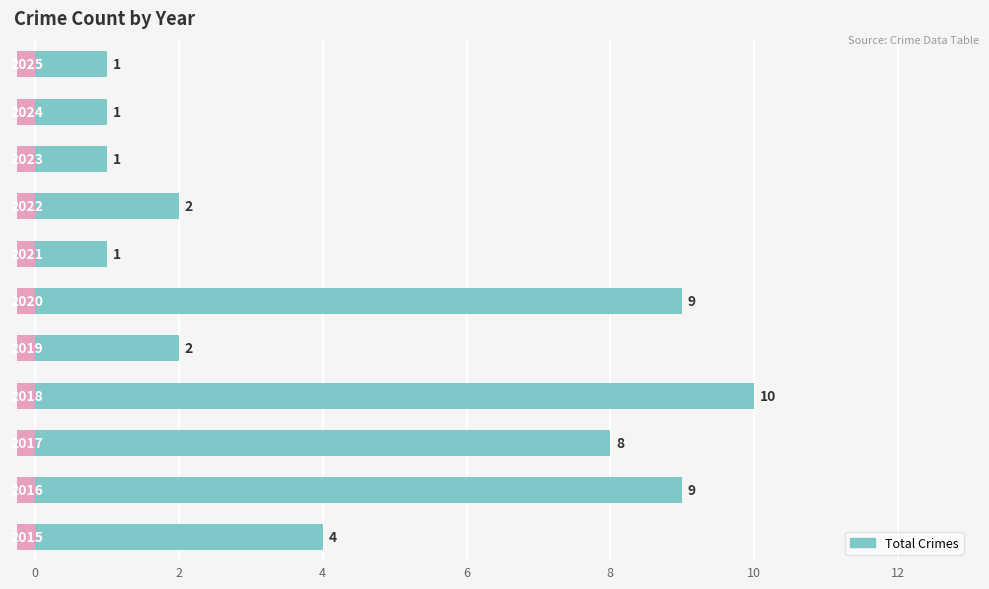

What is the maximum value shown in the chart?

10